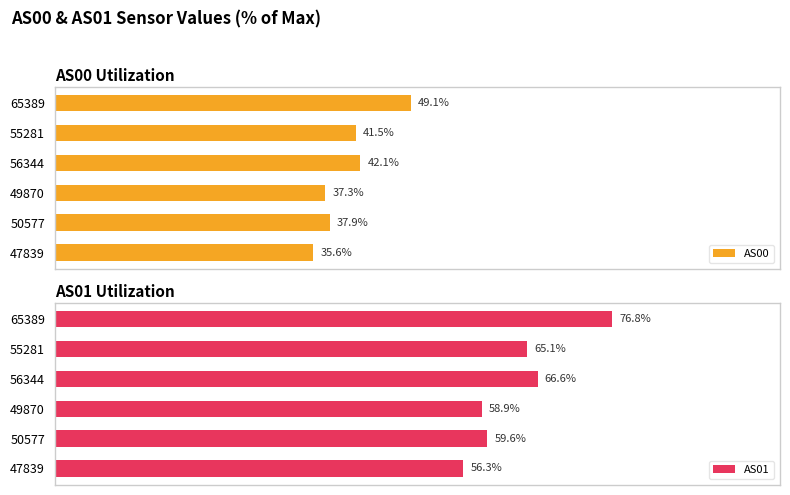

List the labels in order of AS00 value, largest first.

65389, 56344, 55281, 50577, 49870, 47839